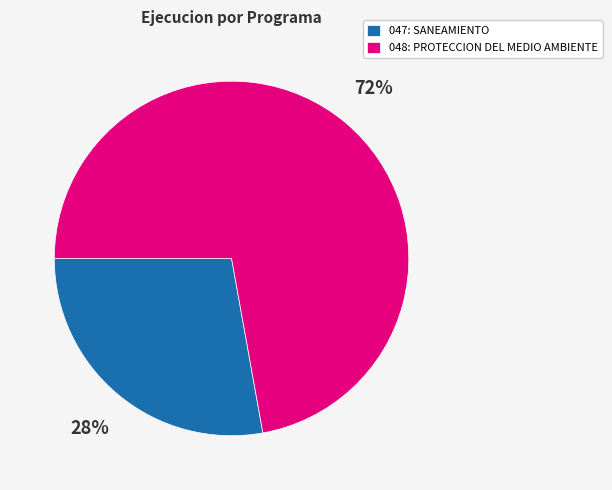

Combined, do 047: SANEAMIENTO and 048: PROTECCION DEL MEDIO AMBIENTE account for over 50%?

Yes